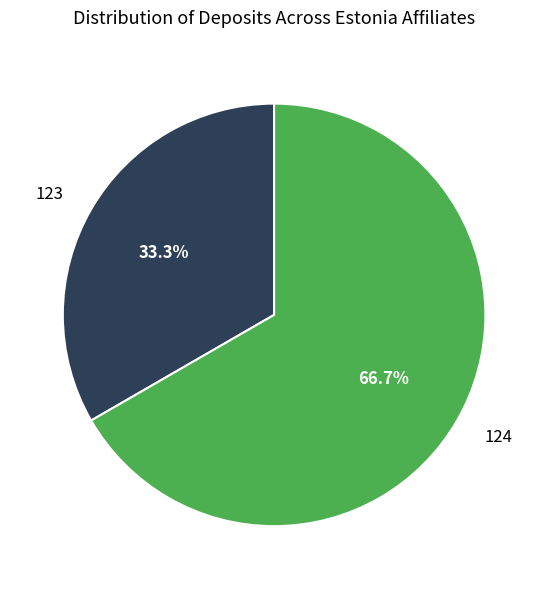

Is 123 the majority of the pie?

No